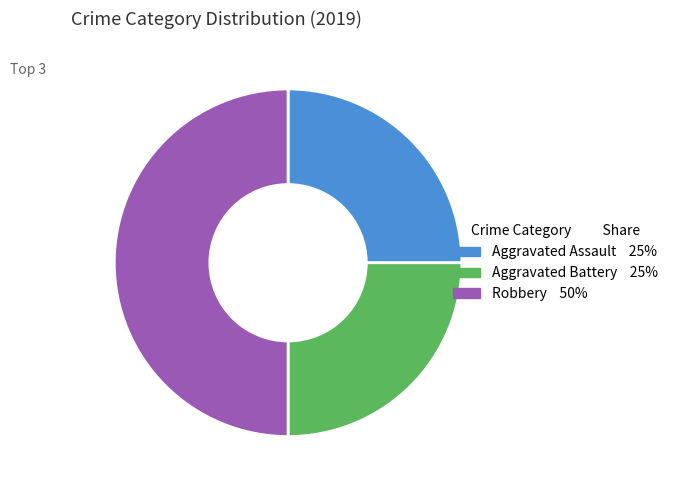

The Aggravated Battery slice represents 33% of the pie. True or false?

False